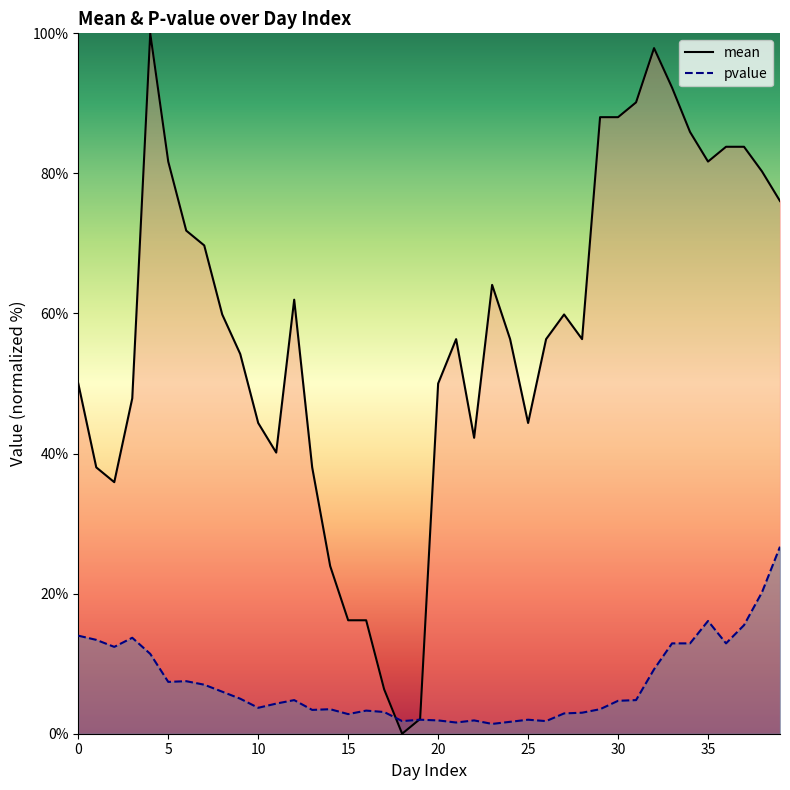

What is the sum of the mean values at 23 and 0?

114.1